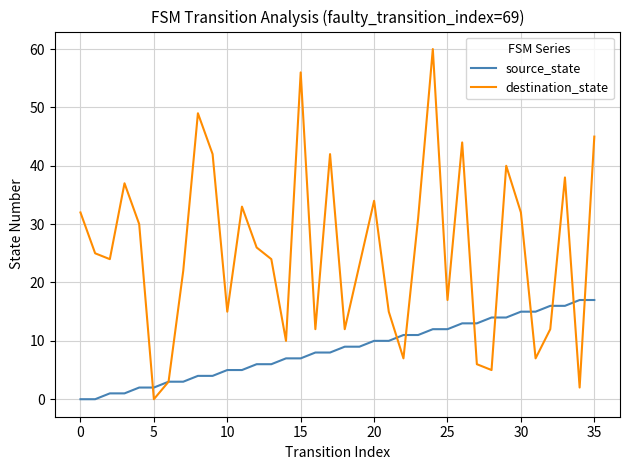

Rank the series by their maximum value, from highest to lowest.

destination_state, source_state